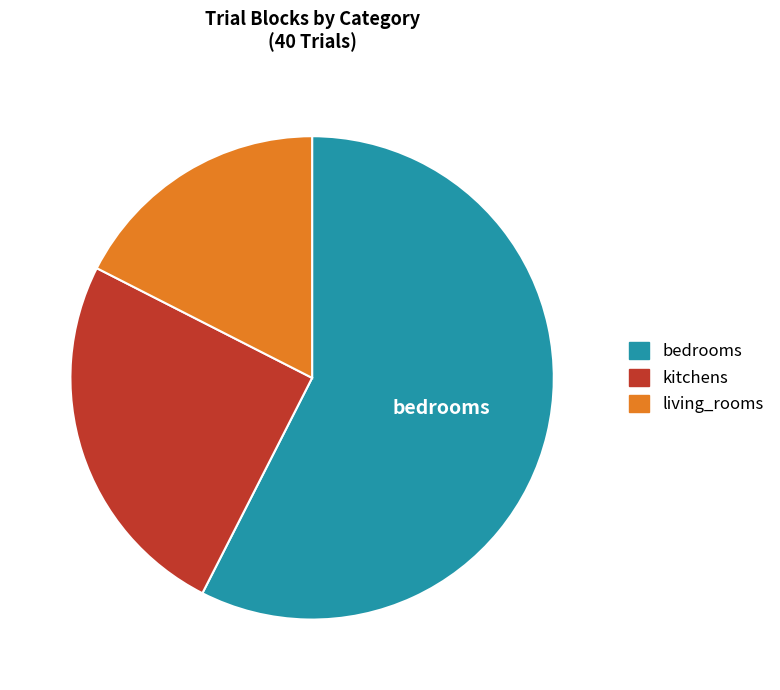

Do living_rooms and bedrooms together represent more than half of the pie?

Yes